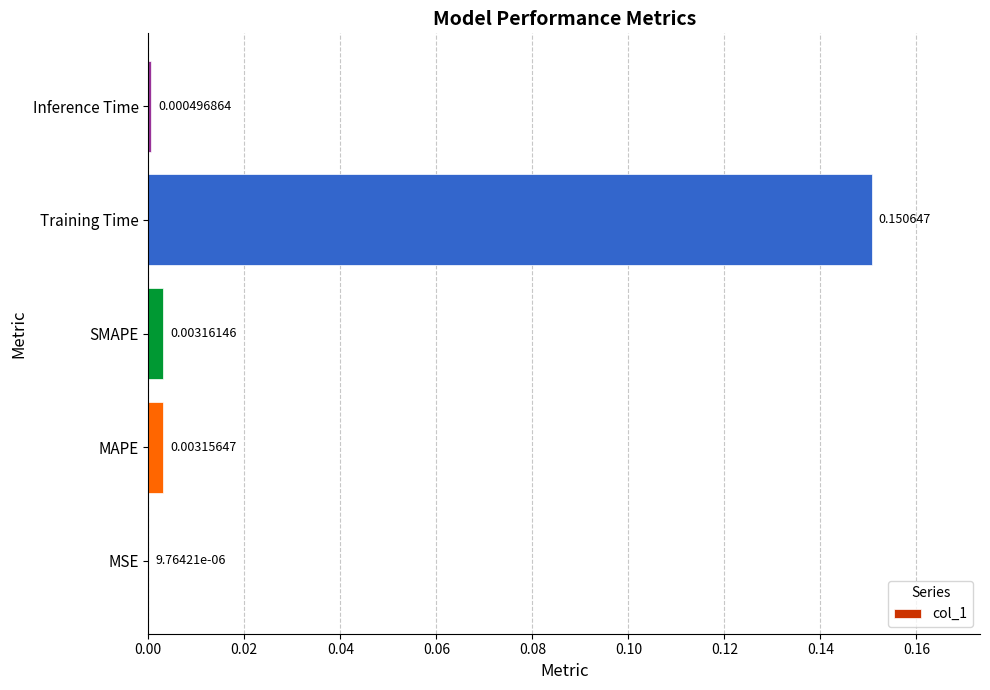

Which has a higher value, MAPE or Inference Time?

MAPE